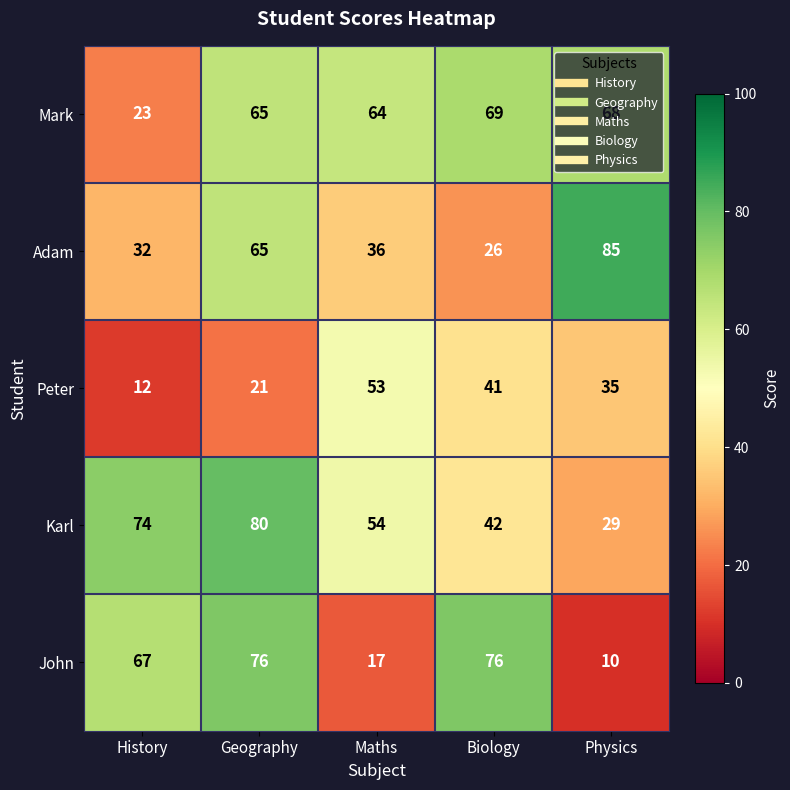

At Maths, list the series in order from smallest to largest.

John, Adam, Peter, Karl, Mark